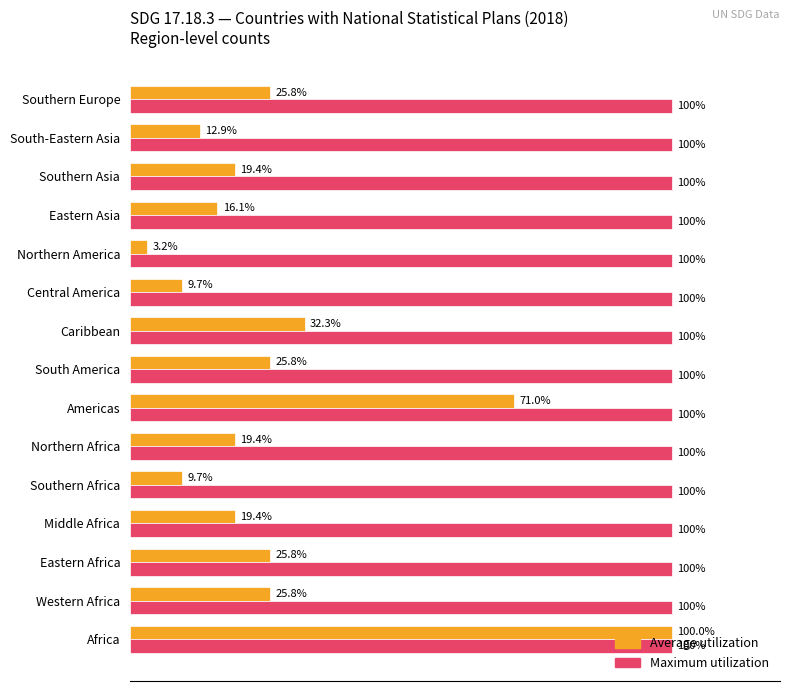

Which series has the widest spread of values?

Average utilization